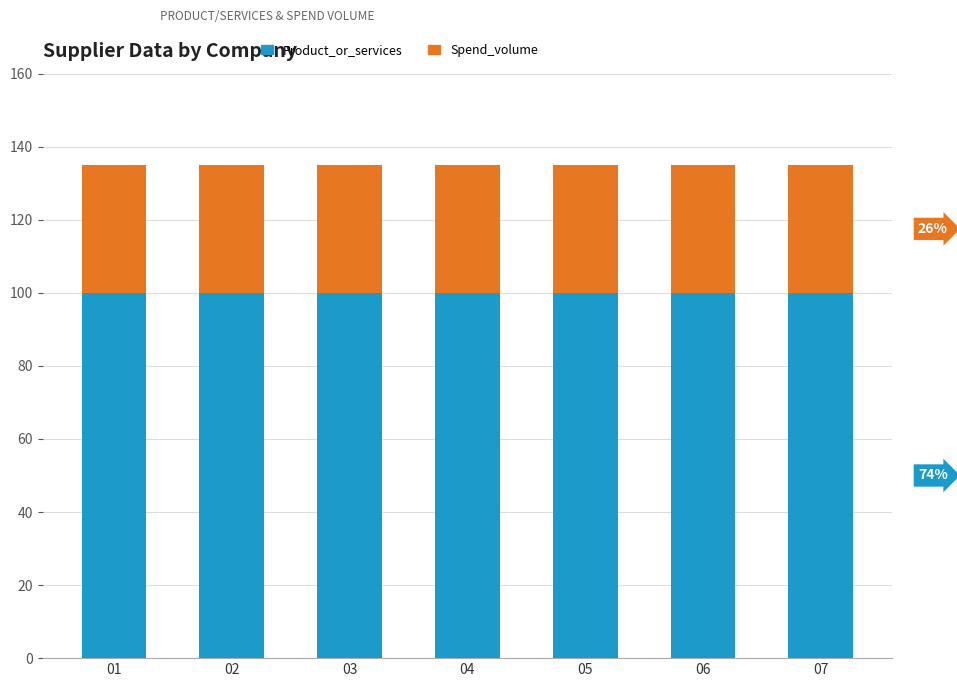

The Product_or_services series shows 54 at 06. True or false?

False